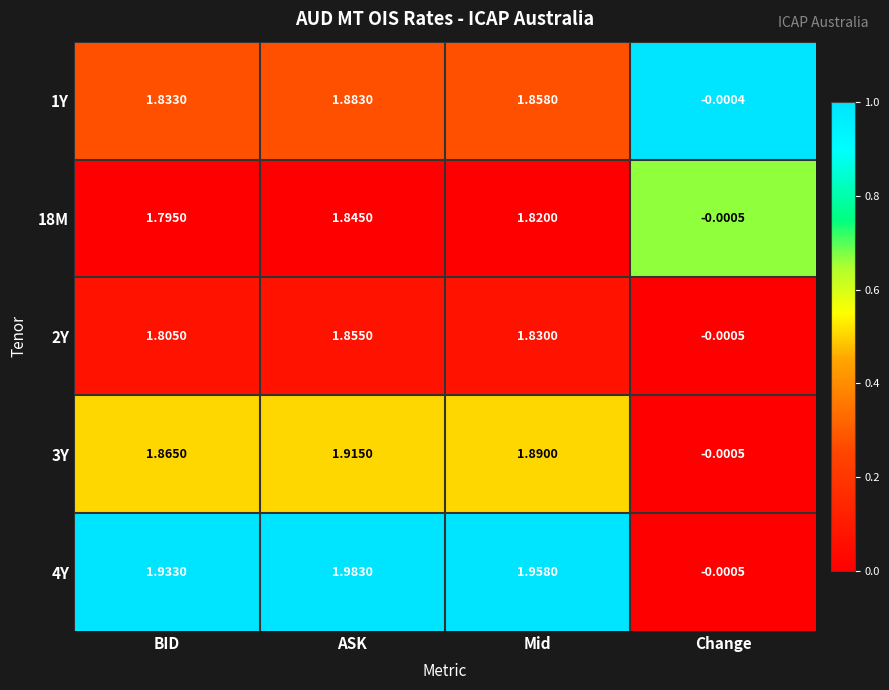

Which category has the highest value across all series?

ASK